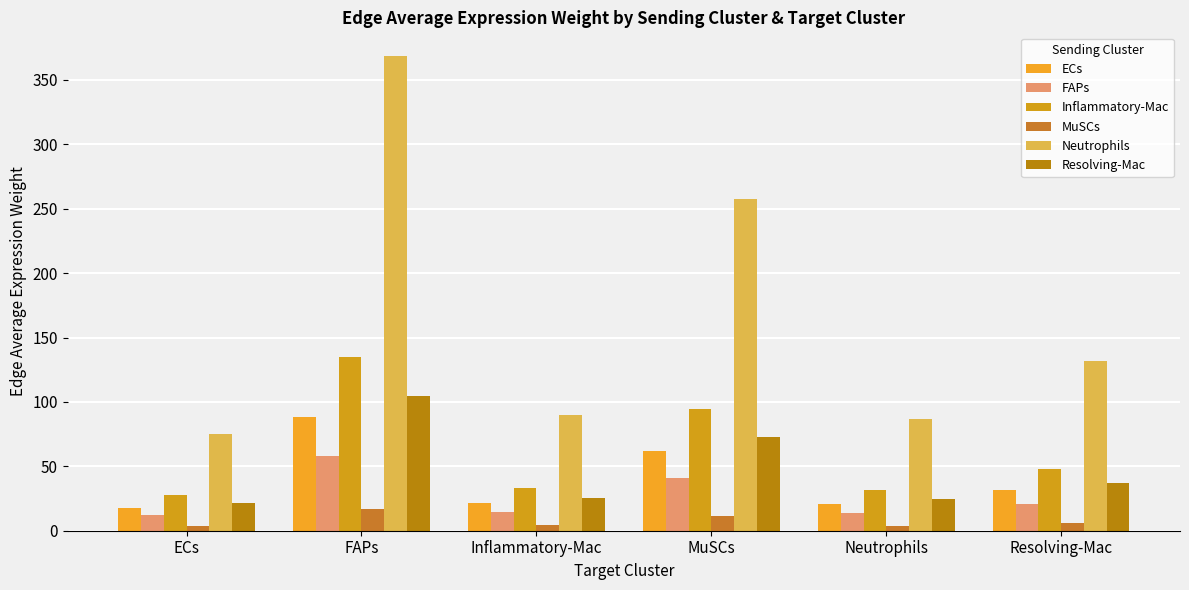

Which has a higher value, Neutrophils or ECs?

Neutrophils